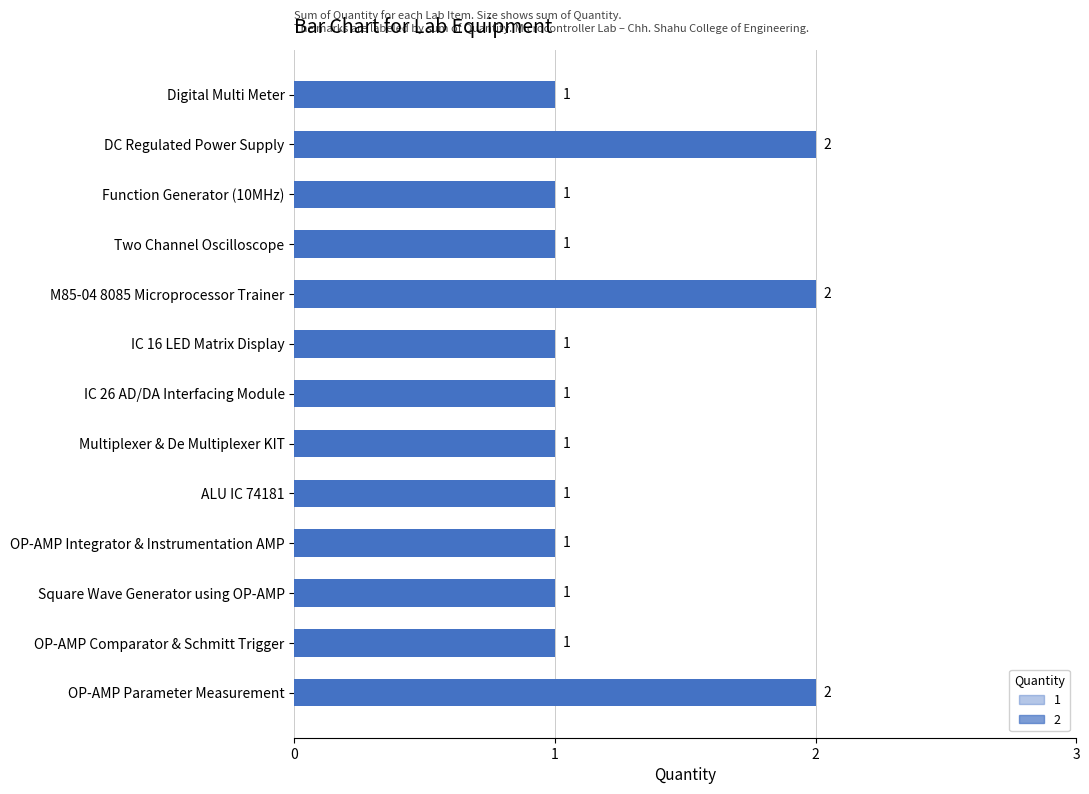

Are the bars grouped side by side (vs. stacked)?

No